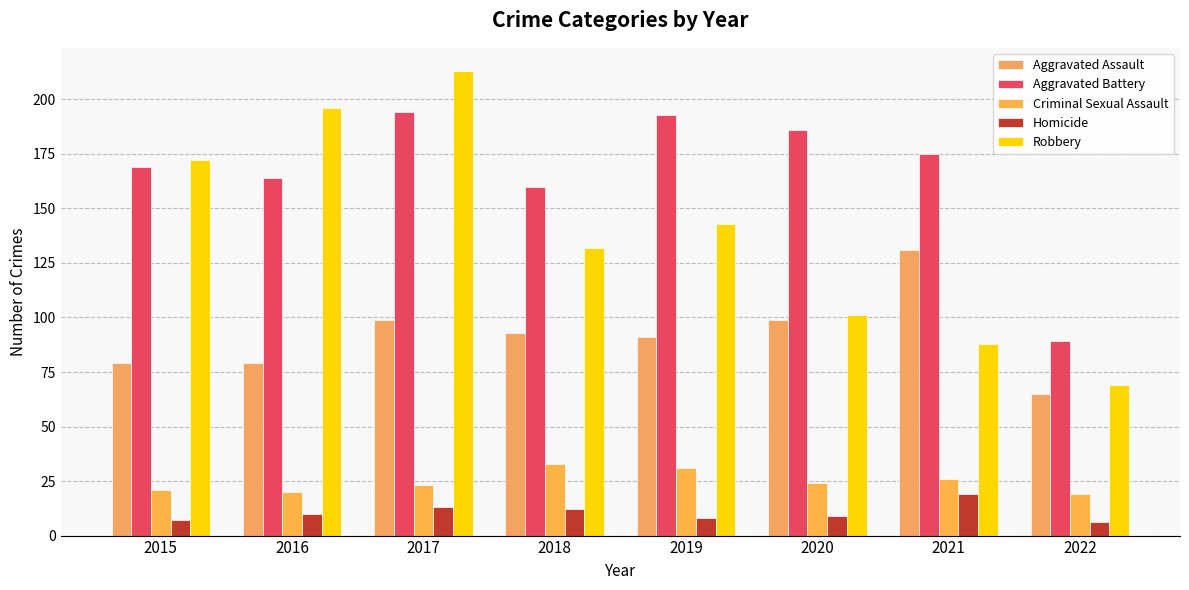

Reading left to right, list all the values displayed in this chart.

Aggravated Assault: 2015=79	2016=79	2017=99	2018=93	2019=91	2020=99	2021=131	2022=65
Aggravated Battery: 2015=169	2016=164	2017=194	2018=160	2019=193	2020=186	2021=175	2022=89
Criminal Sexual Assault: 2015=21	2016=20	2017=23	2018=33	2019=31	2020=24	2021=26	2022=19
Homicide: 2015=7	2016=10	2017=13	2018=12	2019=8	2020=9	2021=19	2022=6
Robbery: 2015=172	2016=196	2017=213	2018=132	2019=143	2020=101	2021=88	2022=69